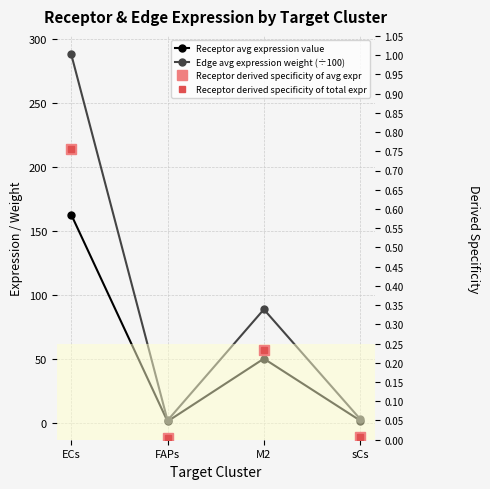

What is the sum of all Receptor derived specificity of avg expr values?

1.0